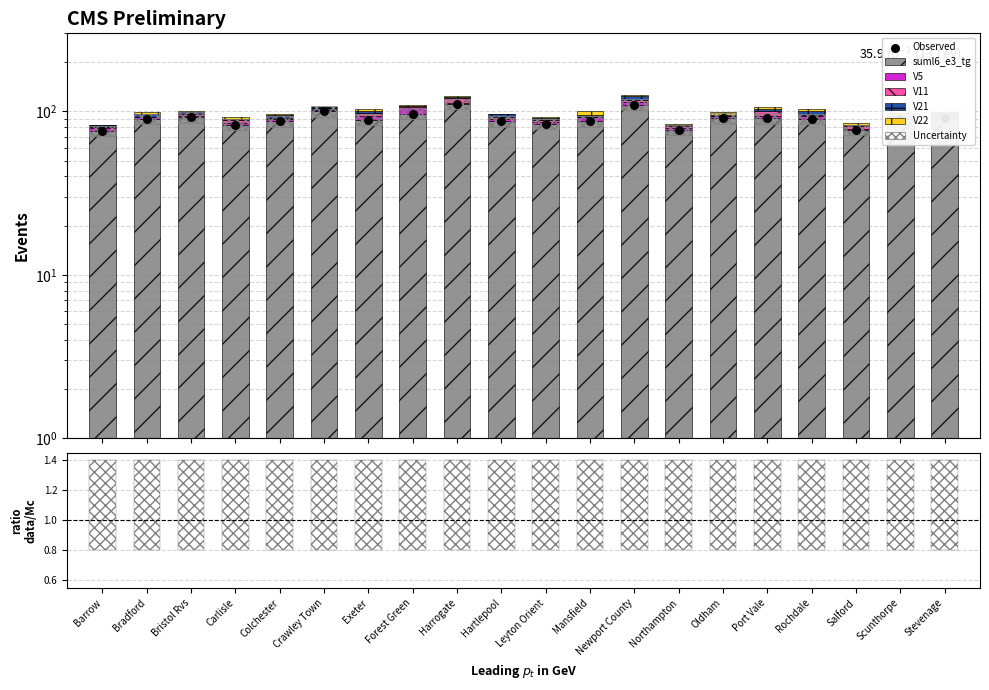

What are all the series names shown in the legend?

suml6_e3_tg, V5, V11, V21, V22